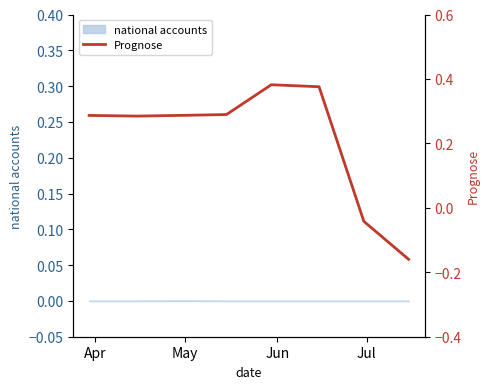

How many values are below zero?

2